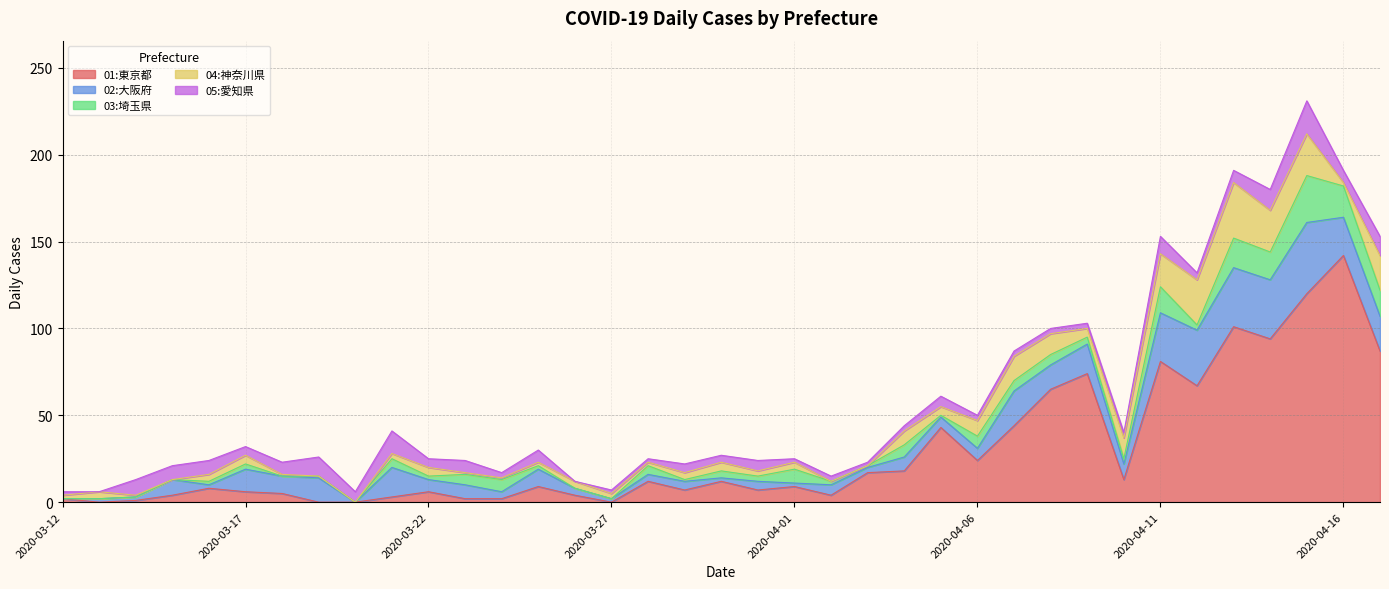

Is it true that 01:東京都 equals 31 at 2020-04-04?

False